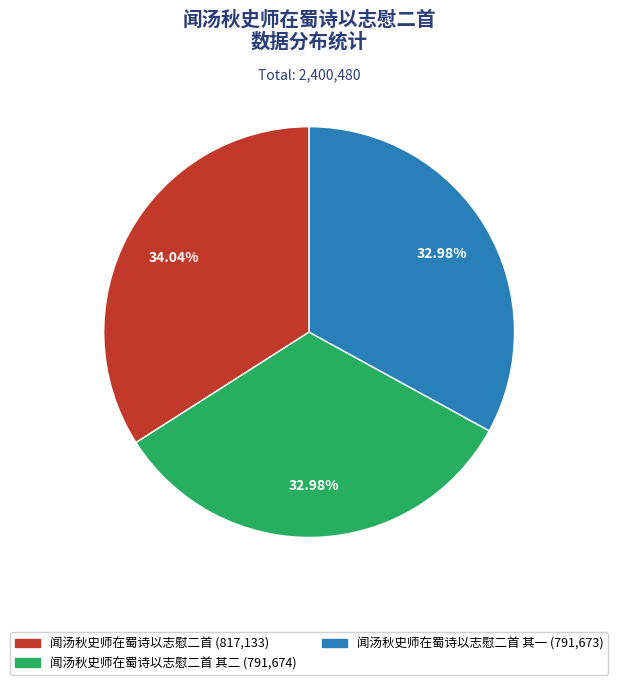

Does any single category account for the majority?

No